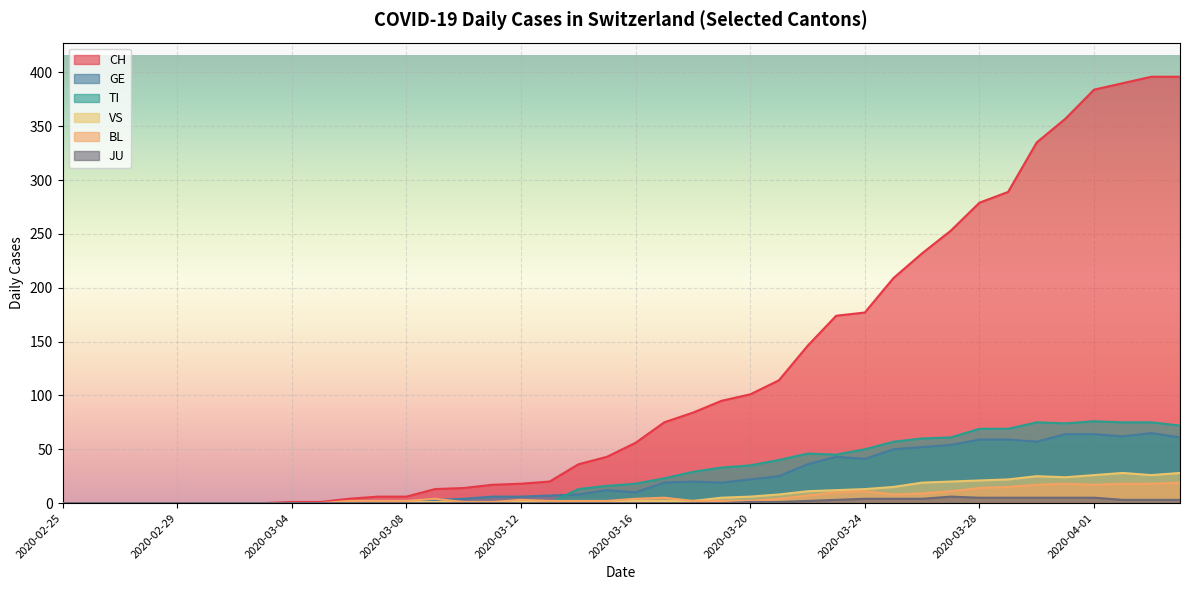

How many distinct data groups are displayed?

6